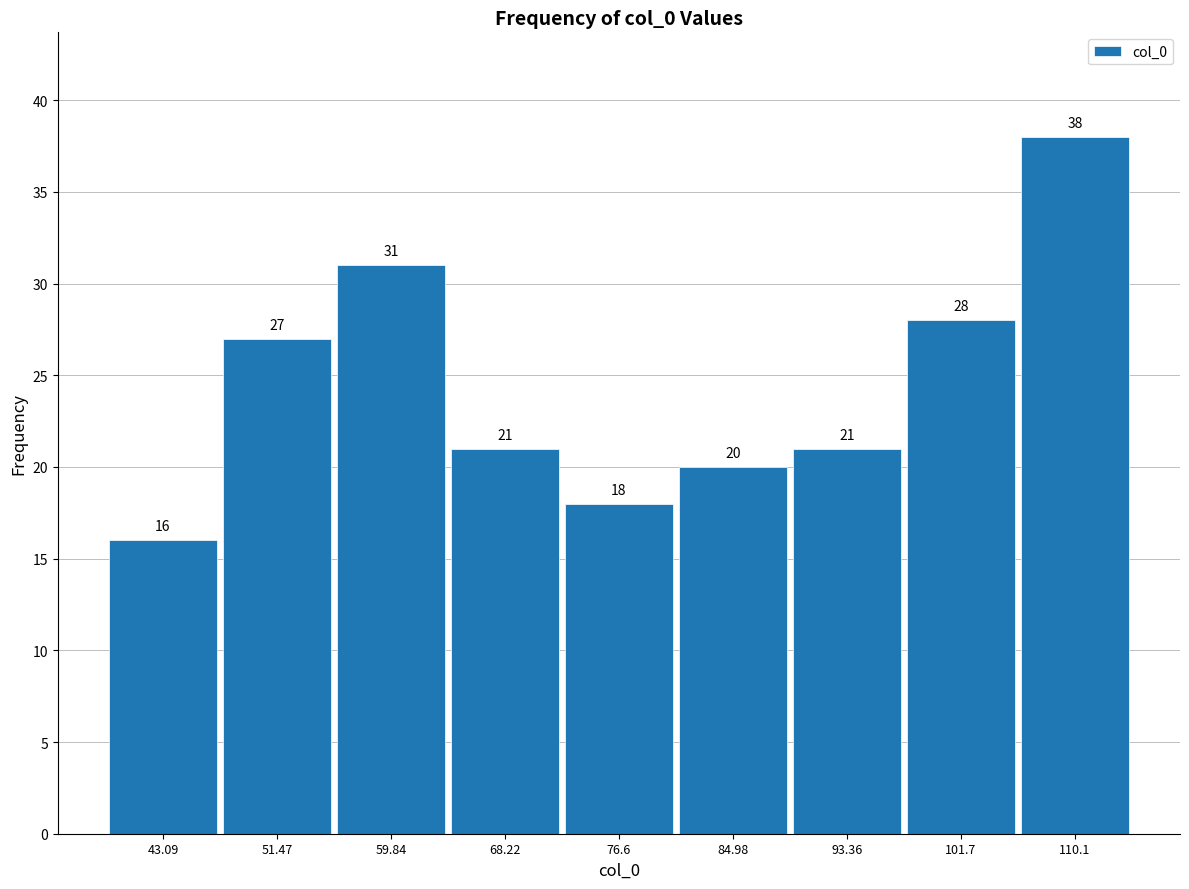

Reading left to right, transcribe this chart: for each bar, give the range it covers on the x-axis and its height. The bar edges are not printed on the chart, so give them approximately, as read against the axis.

39 to 47: 16
47 to 56: 27
56 to 64: 31
64 to 72: 21
72 to 81: 18
81 to 89: 20
89 to 98: 21
98 to 106: 28
106 to 114: 38